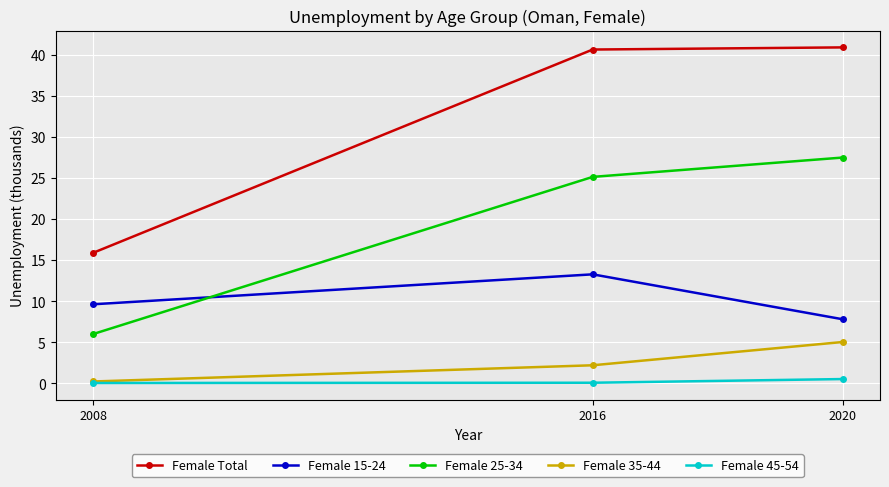

What is the value of the Female 45-54 point at the 2nd from the left?

0.1